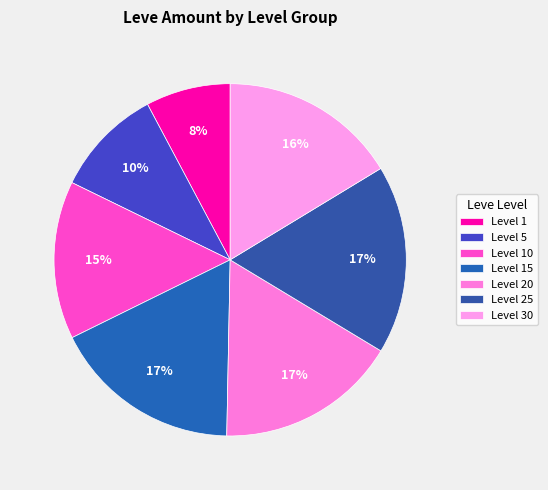

Which slice is the smallest?

Level 1